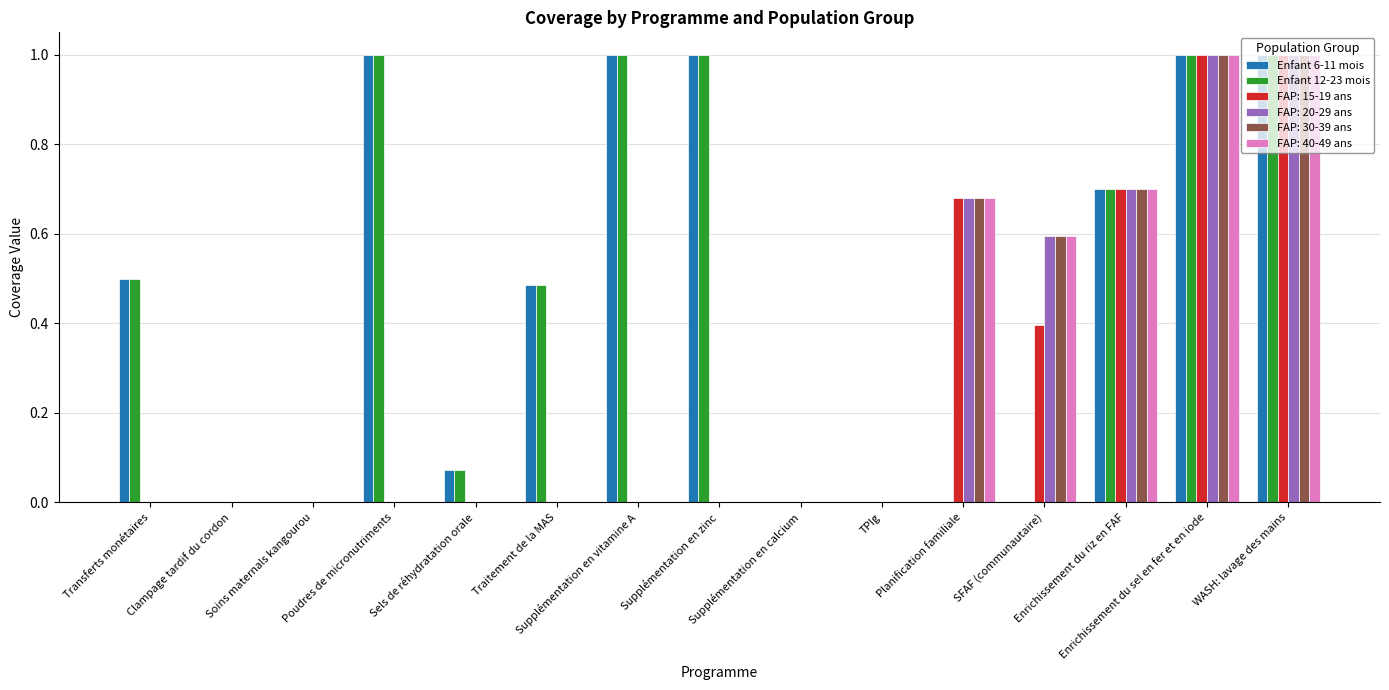

What is the highest value of the FAP: 40-49 ans series?

1.0